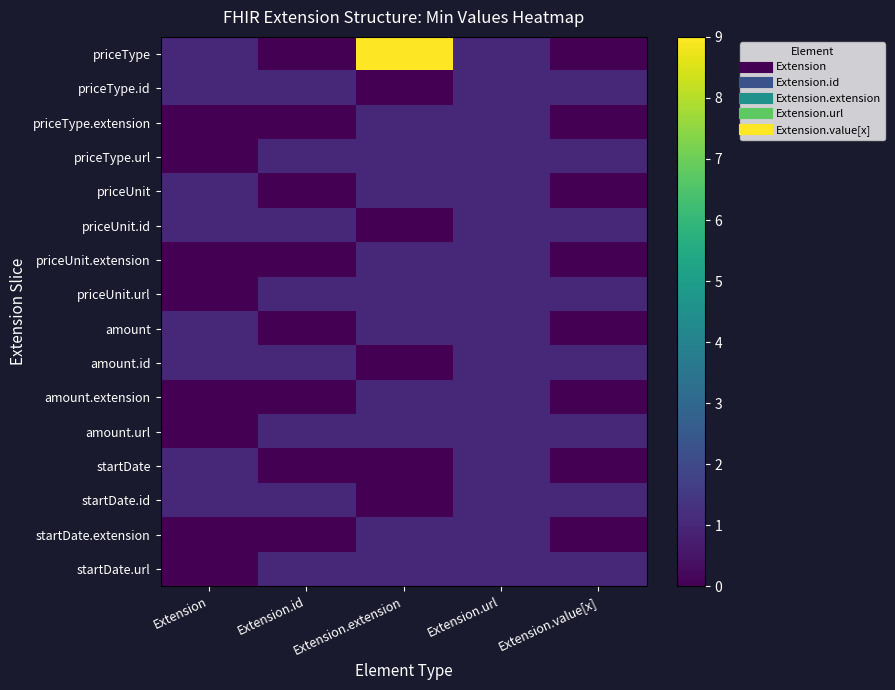

What is the maximum value shown in the chart?

9